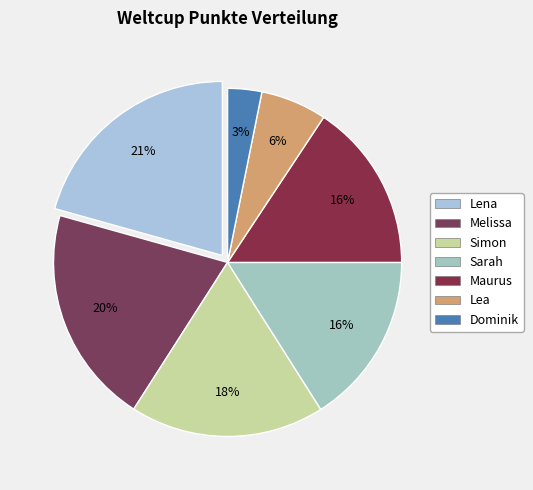

To the nearest percent, what is the difference between the largest and smallest slice percentages?

17%